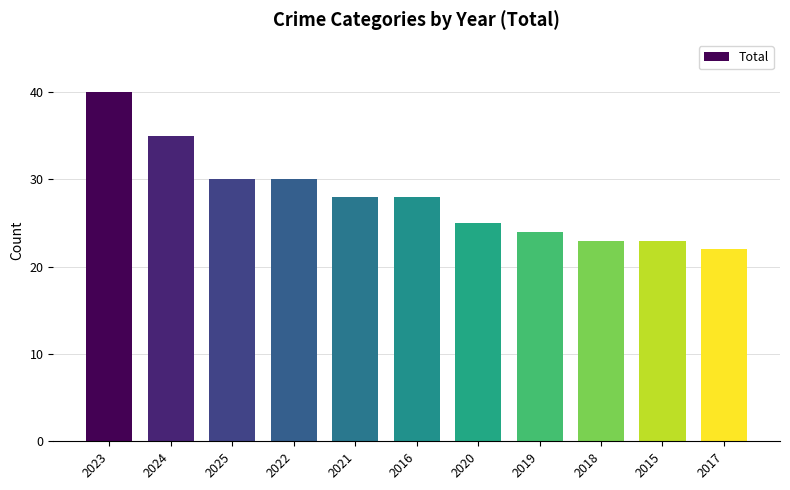

How many bars are there in total?

11